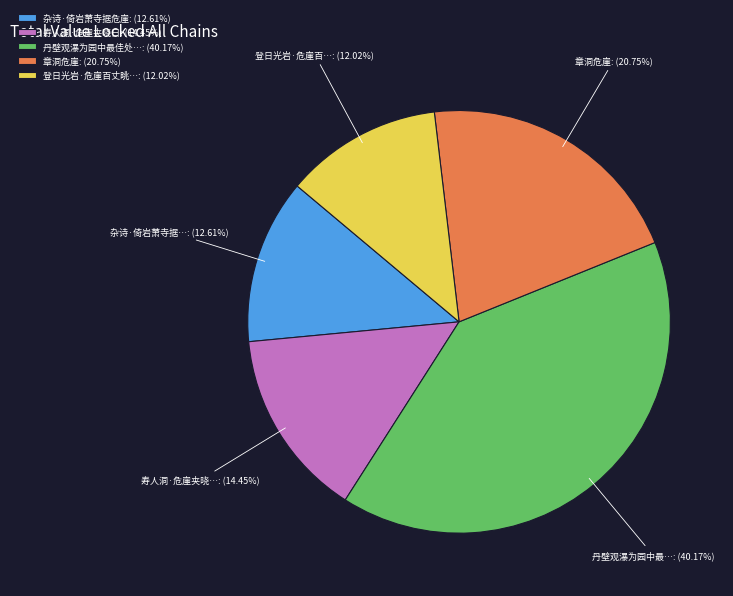

Which slice is the largest?

丹壁观瀑为园中最佳处…: (40.17%)